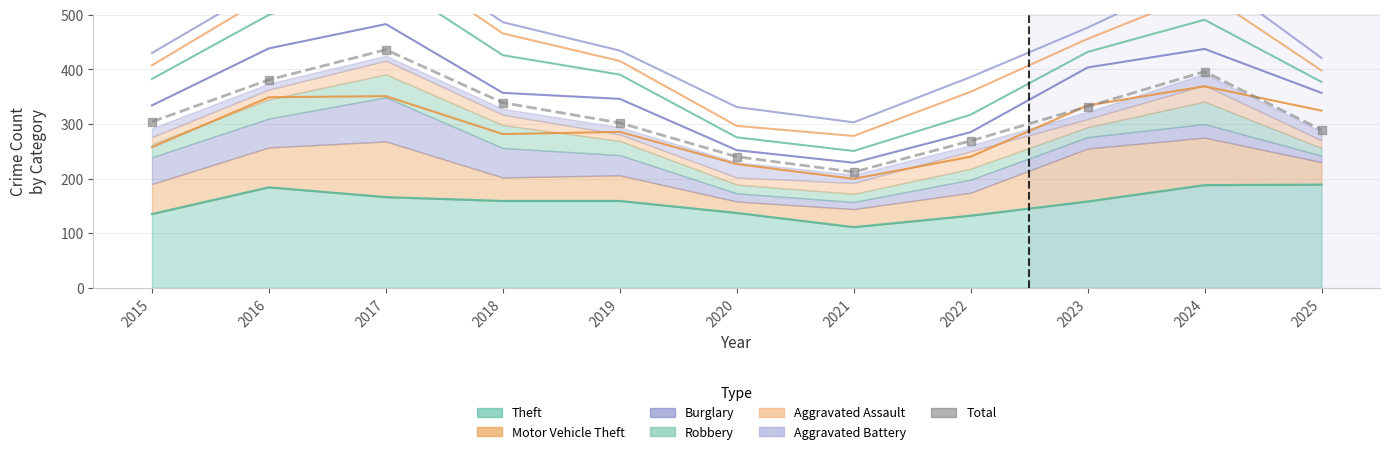

True or false: the data has more than 2 interior local peaks.

False